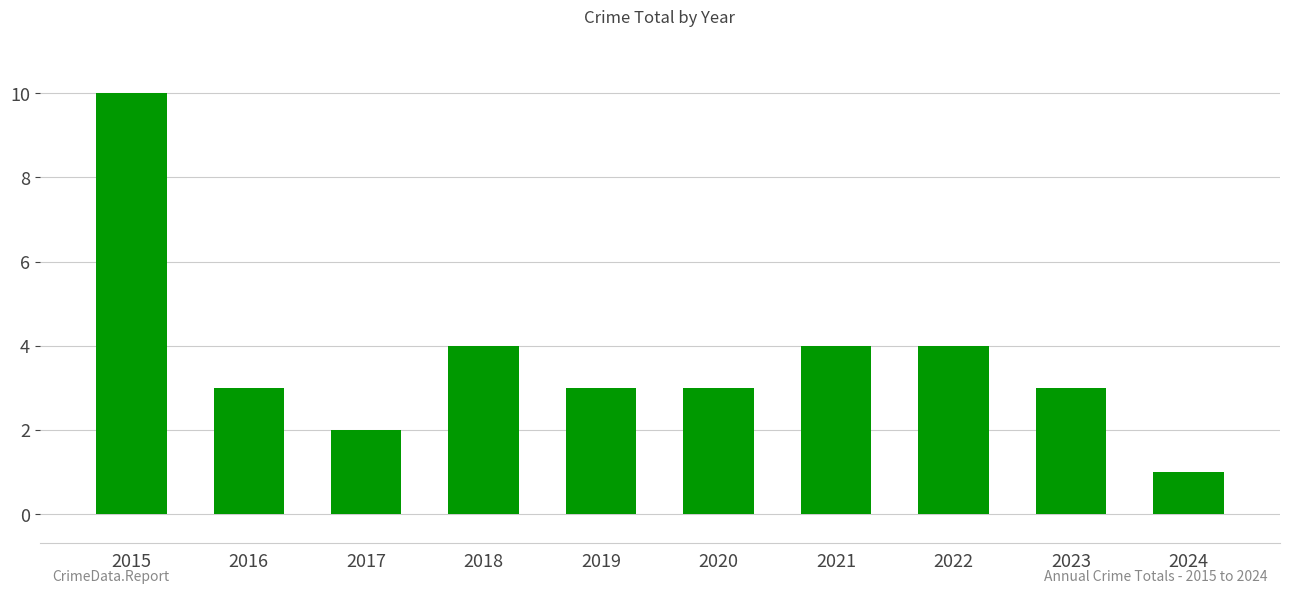

The chart shows a value of 5 at 2015. True or false?

False